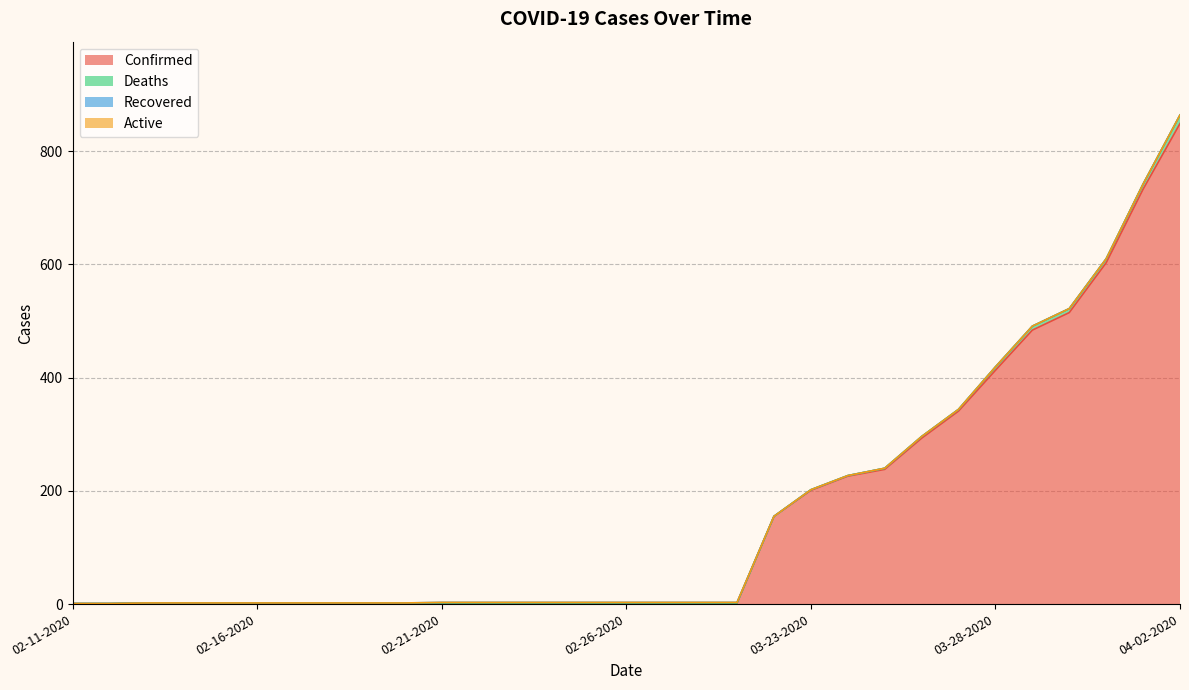

Read the Confirmed value at 02-20-2020.

2